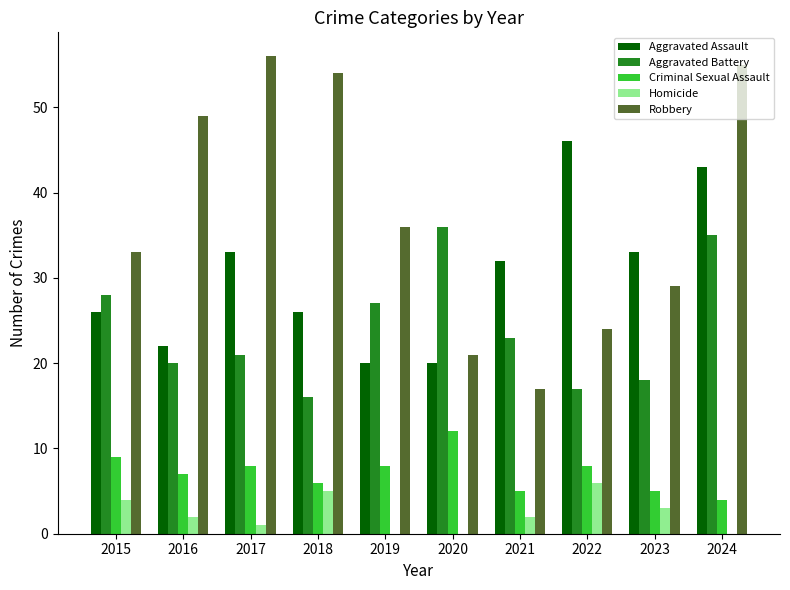

The Aggravated Battery series shows 27 at 2019. True or false?

True